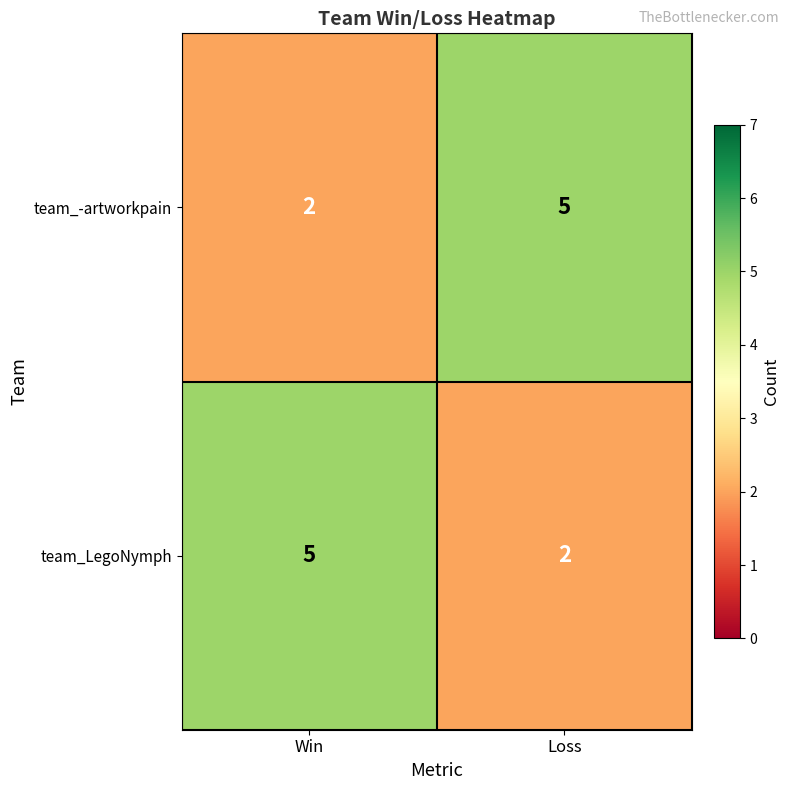

What is the difference between the highest and lowest values at Win?

3